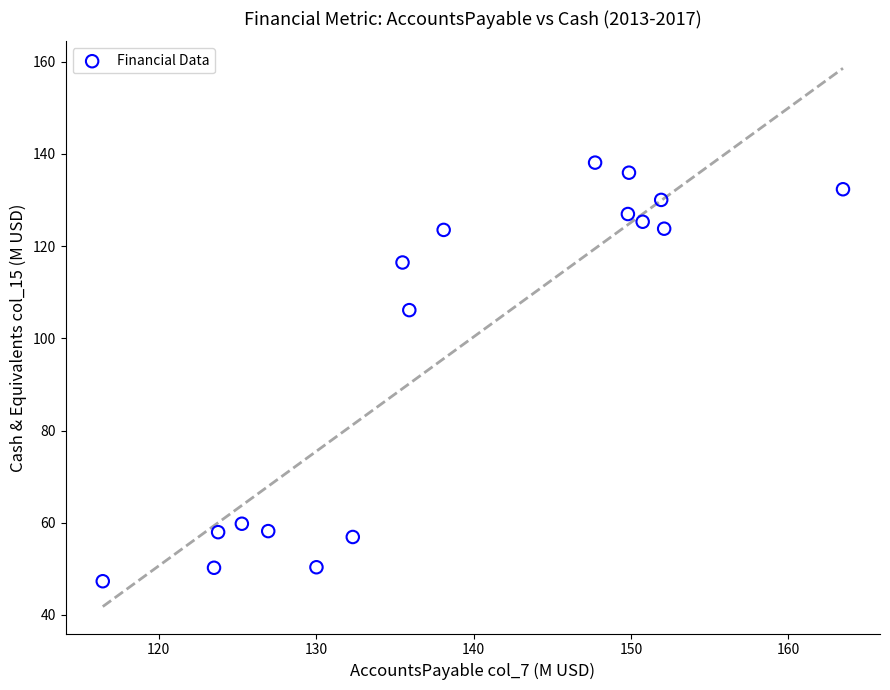

What is the range of Y values (max minus min)?

90.8